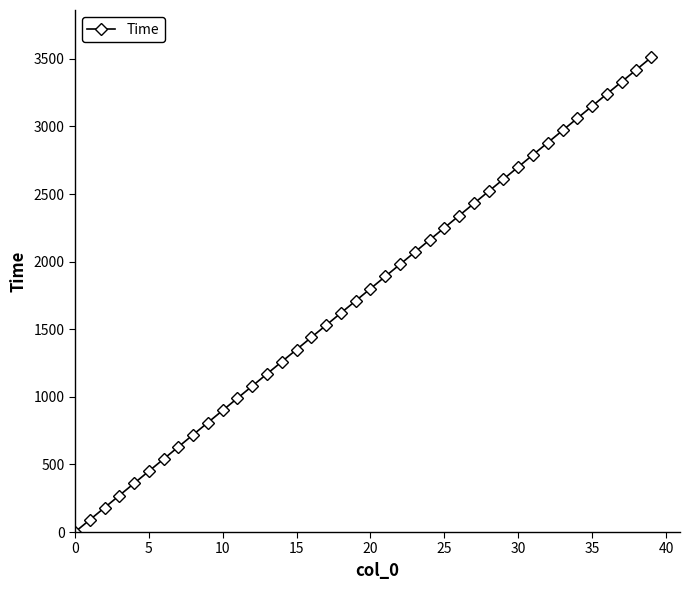

True or false: the data has more than 0 interior local peaks.

False